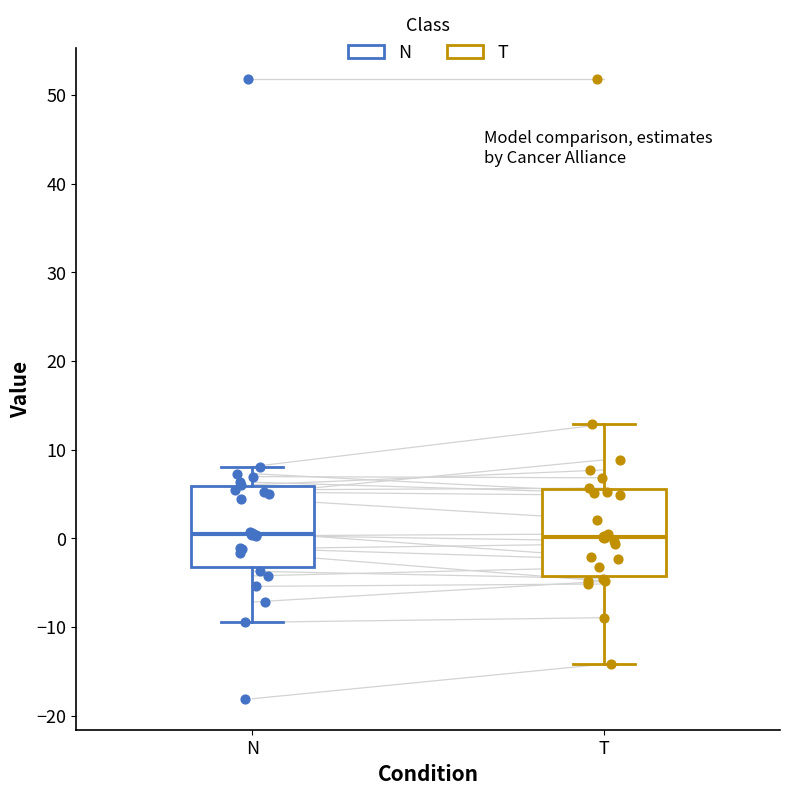

Reading left to right, transcribe this box plot: for each box, give where its median line is, the range the box spans, and where its two whiskers end, as read against the y-axis. The values are not printed on the chart, so give them approximately, as read against the axis.

N: median 1, box -3 to 6, whiskers -9 to 8
T: median 0, box -4 to 6, whiskers -14 to 13